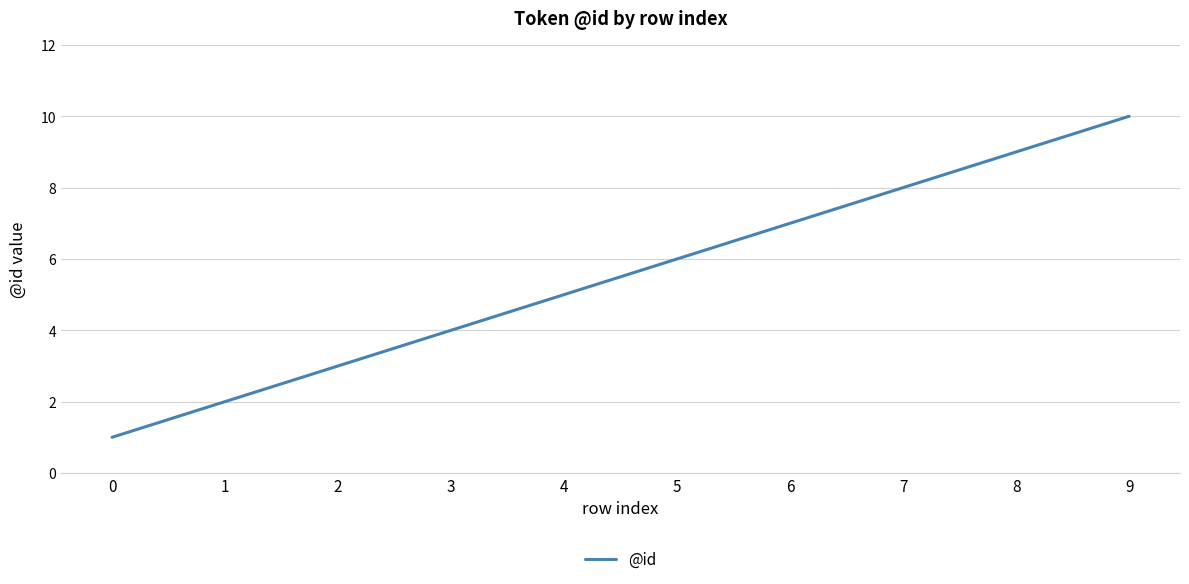

Which has a higher value, 9 or 0?

9